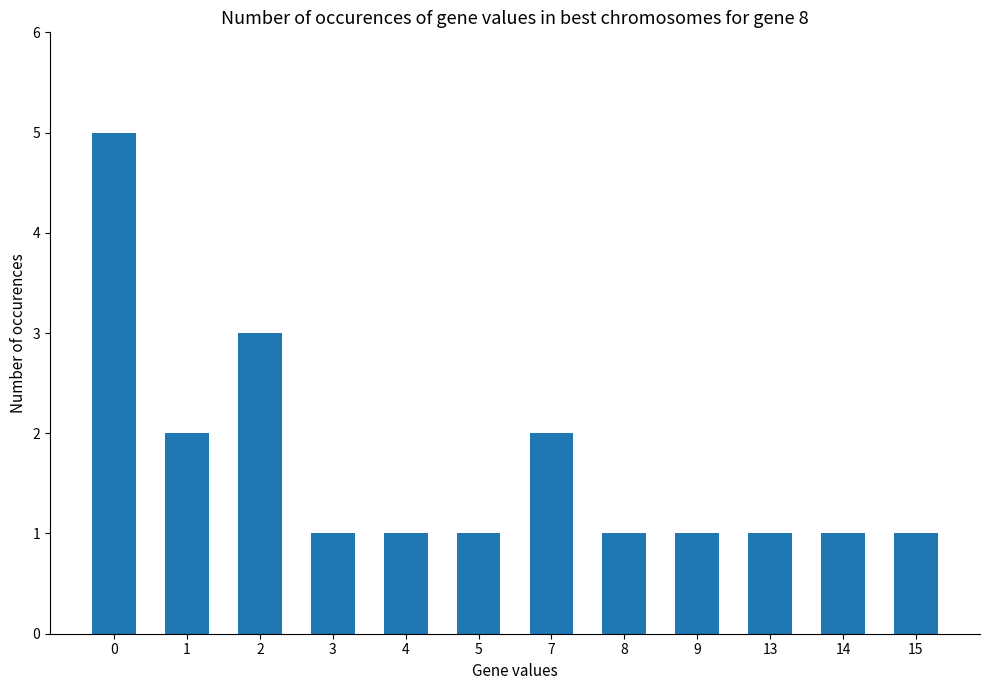

Count the values in the range 1 to 2.

10